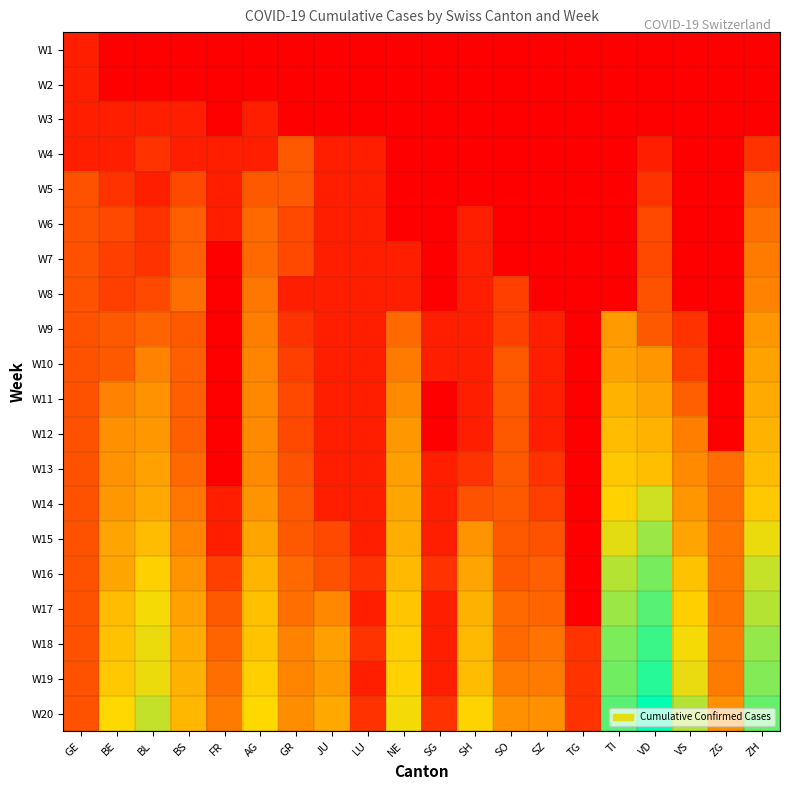

Reading left to right, what are all the values shown in this chart?

W1: GE=0.7	BE=0.0	BL=0.0	BS=0.0	FR=0.0	AG=0.0	GR=0.0	JU=0.0	LU=0.0	NE=0.0	SG=0.0	SH=0.0	SO=0.0	SZ=0.0	TG=0.0	TI=0.0	VD=0.0	VS=0.0	ZG=0.0	ZH=0.0
W2: GE=0.7	BE=0.0	BL=0.0	BS=0.0	FR=0.0	AG=0.0	GR=0.0	JU=0.0	LU=0.0	NE=0.0	SG=0.0	SH=0.0	SO=0.0	SZ=0.0	TG=0.0	TI=0.0	VD=0.0	VS=0.0	ZG=0.0	ZH=0.0
W3: GE=0.7	BE=0.7	BL=0.7	BS=0.7	FR=0.0	AG=0.7	GR=0.0	JU=0.0	LU=0.0	NE=0.0	SG=0.0	SH=0.0	SO=0.0	SZ=0.0	TG=0.0	TI=0.0	VD=0.0	VS=0.0	ZG=0.0	ZH=0.0
W4: GE=0.7	BE=0.7	BL=1.1	BS=0.7	FR=0.7	AG=0.7	GR=1.9	JU=0.7	LU=0.7	NE=0.0	SG=0.0	SH=0.0	SO=0.0	SZ=0.0	TG=0.0	TI=0.0	VD=0.7	VS=0.0	ZG=0.0	ZH=1.1
W5: GE=1.8	BE=1.1	BL=0.7	BS=1.6	FR=0.7	AG=1.9	GR=1.9	JU=0.7	LU=0.7	NE=0.0	SG=0.0	SH=0.0	SO=0.0	SZ=0.0	TG=0.0	TI=0.0	VD=1.1	VS=0.0	ZG=0.0	ZH=2.1
W6: GE=1.8	BE=1.6	BL=1.1	BS=2.1	FR=0.7	AG=2.3	GR=1.6	JU=0.7	LU=0.7	NE=0.0	SG=0.0	SH=0.7	SO=0.0	SZ=0.0	TG=0.0	TI=0.0	VD=1.6	VS=0.0	ZG=0.0	ZH=2.4
W7: GE=1.8	BE=1.4	BL=1.1	BS=2.1	FR=0.0	AG=2.3	GR=1.6	JU=0.7	LU=0.7	NE=0.7	SG=0.0	SH=0.7	SO=0.0	SZ=0.0	TG=0.0	TI=0.0	VD=1.6	VS=0.0	ZG=0.0	ZH=2.6
W8: GE=1.8	BE=1.4	BL=1.6	BS=2.4	FR=0.0	AG=2.6	GR=0.7	JU=0.7	LU=0.7	NE=0.7	SG=0.0	SH=0.7	SO=1.4	SZ=0.0	TG=0.0	TI=0.0	VD=1.8	VS=0.0	ZG=0.0	ZH=2.8
W9: GE=1.8	BE=1.9	BL=2.2	BS=1.9	FR=0.0	AG=2.7	GR=1.1	JU=0.7	LU=0.7	NE=2.3	SG=0.7	SH=0.7	SO=1.4	SZ=0.7	TG=0.0	TI=3.3	VD=1.9	VS=1.1	ZG=0.0	ZH=3.2
W10: GE=1.8	BE=1.9	BL=2.8	BS=2.1	FR=0.0	AG=2.8	GR=1.4	JU=0.7	LU=0.7	NE=2.6	SG=0.7	SH=0.7	SO=1.9	SZ=0.7	TG=0.0	TI=3.4	VD=3.2	VS=1.4	ZG=0.0	ZH=3.4
W11: GE=1.8	BE=2.8	BL=3.1	BS=2.1	FR=0.0	AG=2.9	GR=1.6	JU=0.7	LU=0.7	NE=2.9	SG=0.0	SH=0.7	SO=1.9	SZ=0.7	TG=0.0	TI=3.7	VD=3.4	VS=2.1	ZG=0.0	ZH=3.6
W12: GE=1.8	BE=3.0	BL=3.2	BS=2.1	FR=0.0	AG=2.9	GR=1.6	JU=0.7	LU=0.7	NE=3.2	SG=0.0	SH=0.7	SO=1.9	SZ=0.7	TG=0.0	TI=3.9	VD=3.7	VS=2.7	ZG=0.0	ZH=3.7
W13: GE=1.8	BE=3.1	BL=3.4	BS=2.3	FR=0.0	AG=2.9	GR=1.8	JU=0.7	LU=0.7	NE=3.3	SG=0.7	SH=1.1	SO=1.9	SZ=1.1	TG=0.0	TI=4.1	VD=4.0	VS=2.9	ZG=2.4	ZH=3.9
W14: GE=1.8	BE=3.2	BL=3.5	BS=2.6	FR=0.7	AG=3.1	GR=1.9	JU=0.7	LU=0.7	NE=3.5	SG=0.7	SH=1.8	SO=1.9	SZ=1.4	TG=0.0	TI=4.3	VD=4.9	VS=3.2	ZG=2.4	ZH=4.1
W15: GE=1.8	BE=3.4	BL=3.9	BS=2.8	FR=0.7	AG=3.5	GR=1.9	JU=1.6	LU=0.7	NE=3.6	SG=0.7	SH=3.1	SO=1.9	SZ=1.8	TG=0.0	TI=4.7	VD=5.3	VS=3.4	ZG=2.5	ZH=4.6
W16: GE=1.8	BE=3.5	BL=4.3	BS=3.1	FR=1.4	AG=3.8	GR=2.3	JU=1.8	LU=1.1	NE=3.9	SG=1.1	SH=3.4	SO=1.9	SZ=2.1	TG=0.0	TI=5.1	VD=5.6	VS=4.0	ZG=2.5	ZH=4.9
W17: GE=1.8	BE=3.9	BL=4.5	BS=3.4	FR=1.9	AG=4.0	GR=2.4	JU=2.9	LU=0.7	NE=4.1	SG=0.7	SH=3.7	SO=2.3	SZ=2.2	TG=0.0	TI=5.3	VD=5.9	VS=4.3	ZG=2.5	ZH=5.1
W18: GE=1.8	BE=4.0	BL=4.6	BS=3.6	FR=2.2	AG=4.0	GR=2.8	JU=3.3	LU=1.1	NE=4.2	SG=0.7	SH=3.9	SO=2.3	SZ=2.5	TG=1.1	TI=5.6	VD=6.2	VS=4.5	ZG=2.6	ZH=5.4
W19: GE=1.8	BE=4.1	BL=4.6	BS=3.7	FR=2.4	AG=4.3	GR=2.8	JU=3.3	LU=0.7	NE=4.3	SG=0.7	SH=3.9	SO=2.6	SZ=2.6	TG=1.1	TI=5.7	VD=6.3	VS=4.6	ZG=2.6	ZH=5.5
W20: GE=1.8	BE=4.5	BL=5.0	BS=3.8	FR=2.6	AG=4.4	GR=3.0	JU=3.5	LU=1.1	NE=4.5	SG=1.1	SH=4.4	SO=3.0	SZ=3.0	TG=1.1	TI=5.9	VD=6.7	VS=5.1	ZG=3.0	ZH=5.8